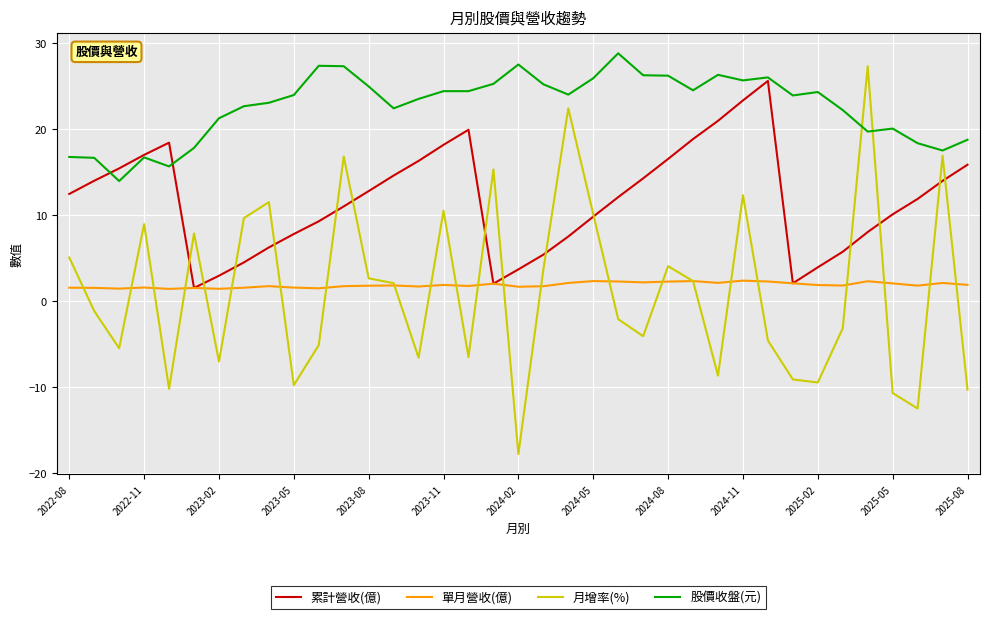

Which series has the widest spread of values?

月增率(%)